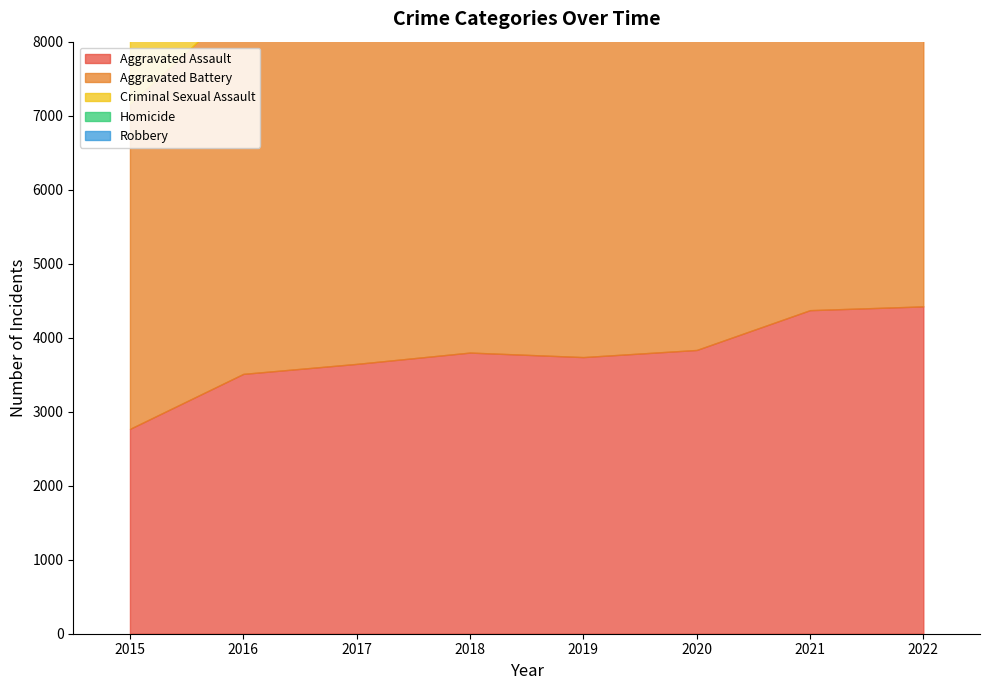

Reading left to right, transcribe all the data shown in this chart.

Aggravated Assault: 2768	3511	3646	3799	3738	3834	4372	4423
Aggravated Battery: 4394	5054	4959	4807	4962	5072	5088	4626
Criminal Sexual Assault: 1071	1166	1233	1221	1189	937	1023	1066
Homicide: 296	451	444	360	309	483	498	423
Robbery: 5406	6872	6908	5947	4837	4622	4301	5043